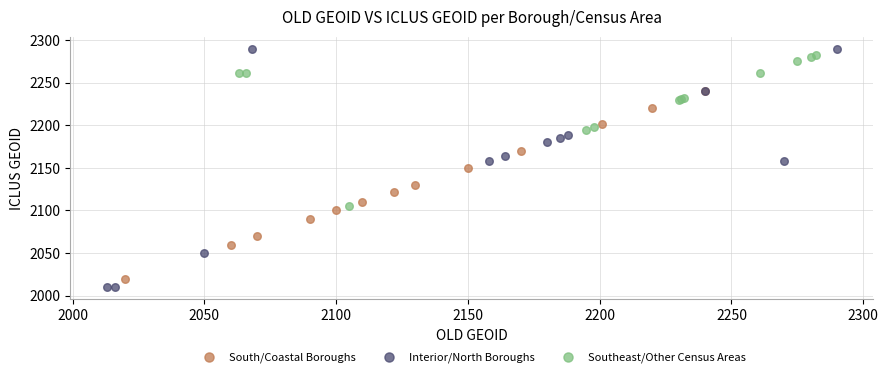

What are all the series names shown in the legend?

South/Coastal Boroughs, Interior/North Boroughs, Southeast/Other Census Areas